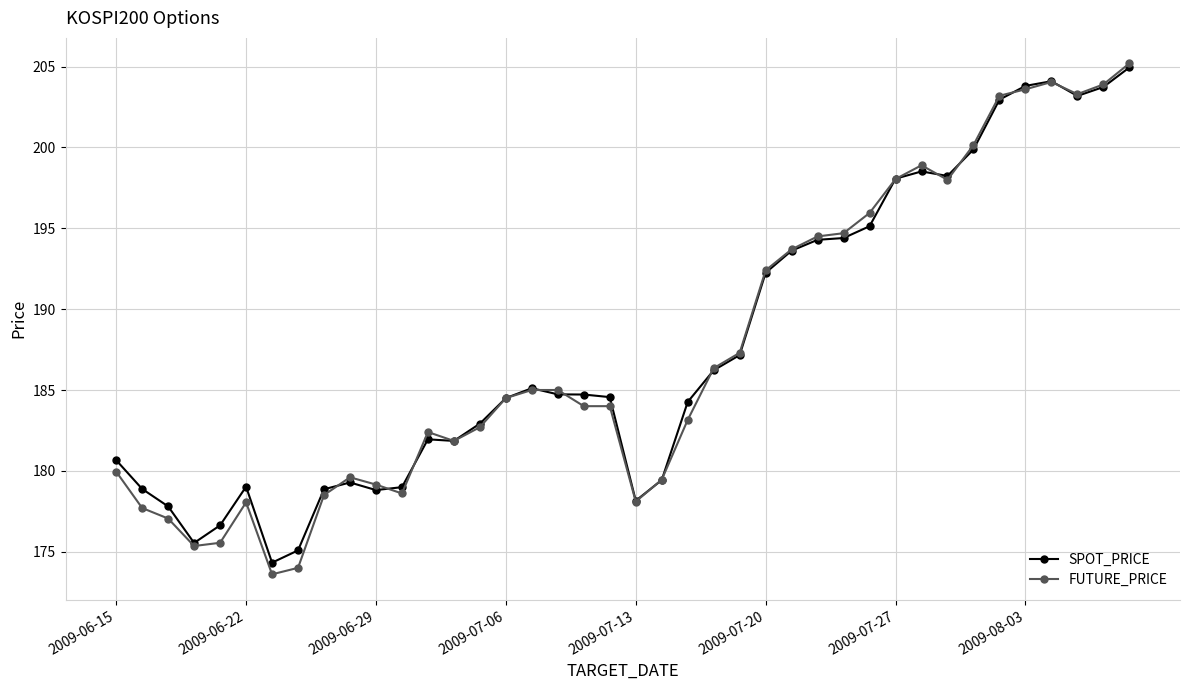

How many series are shown in this chart?

2